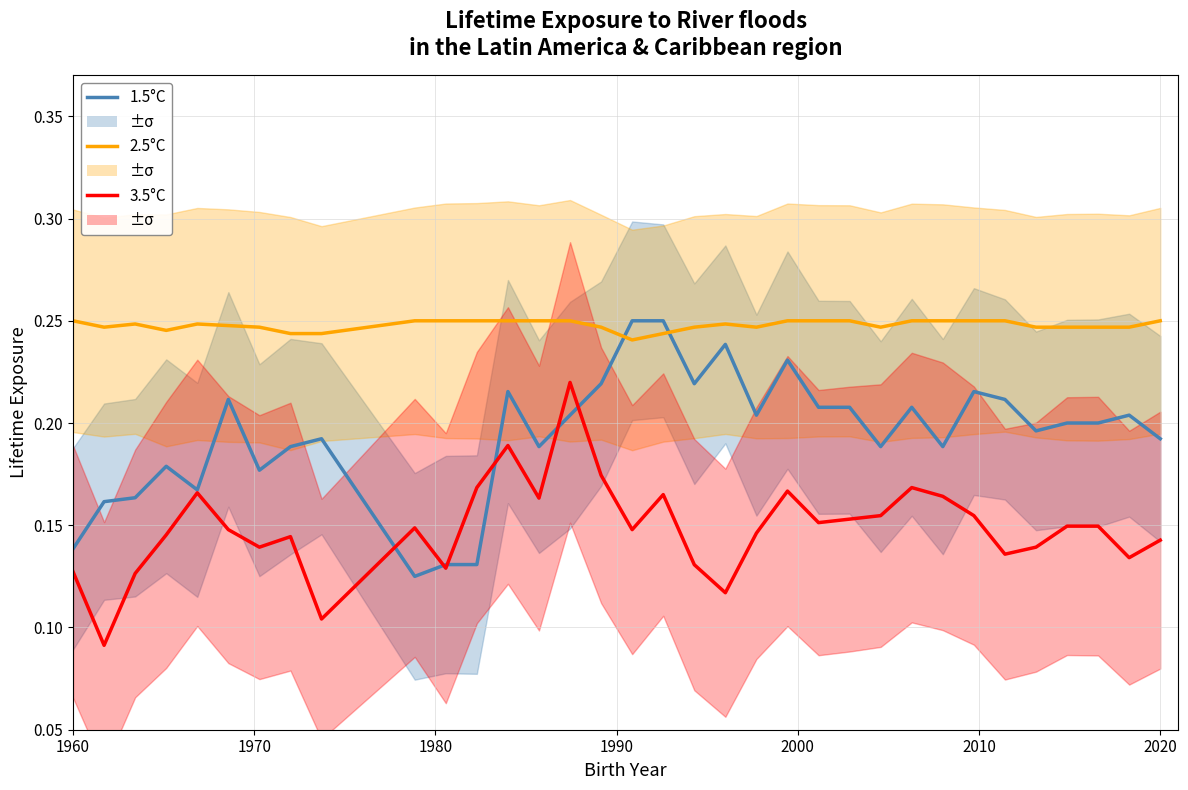

Which series ends up on top after the final intersection of 1.5°C and 3.5°C?

1.5°C